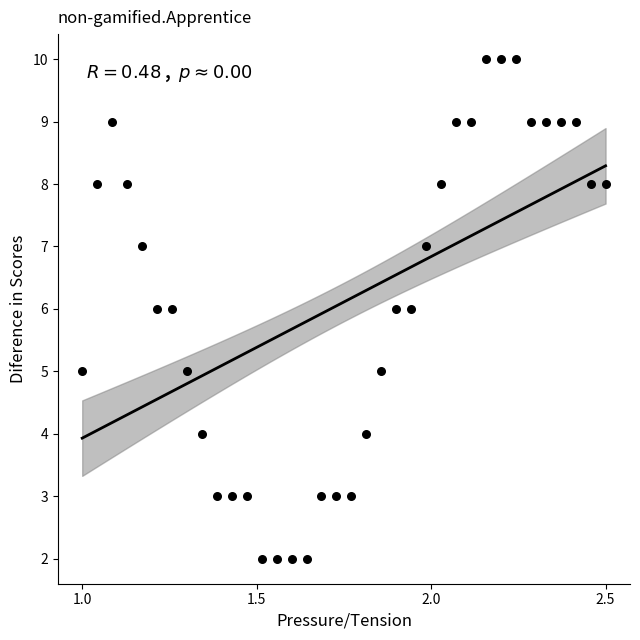

What is the range of Y values (max minus min)?

8